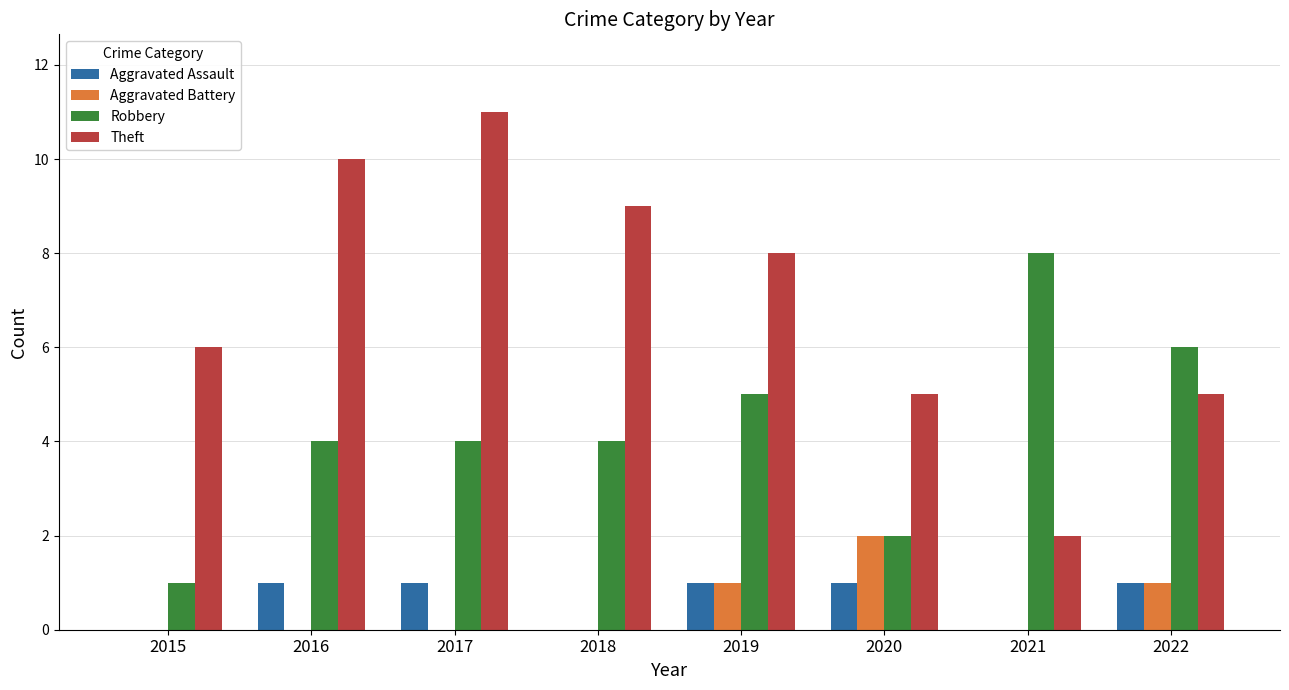

What is the total value across all series at 2022?

13